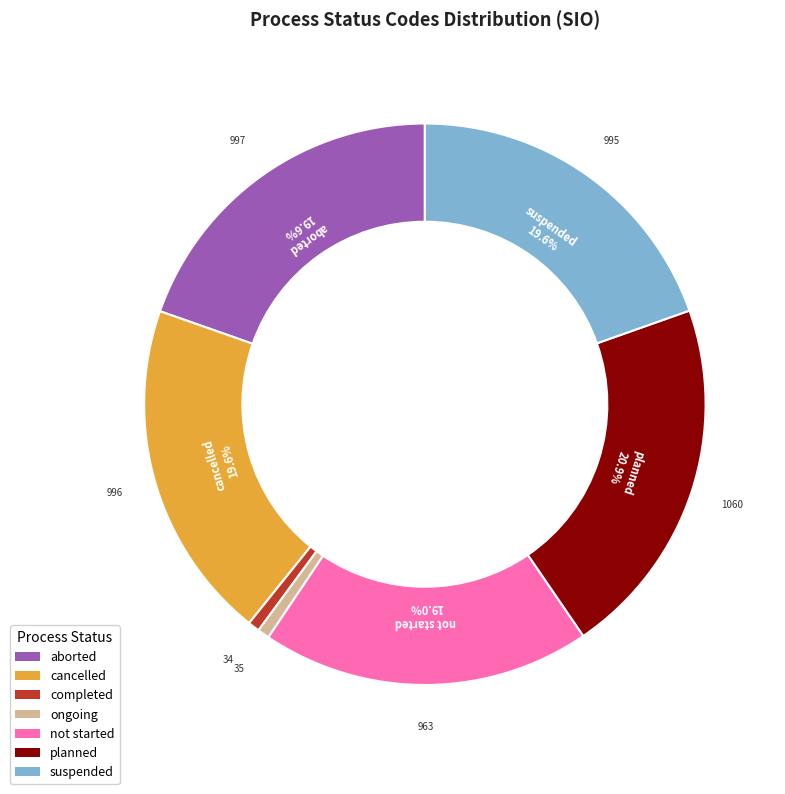

Count the number of slices in the pie.

7